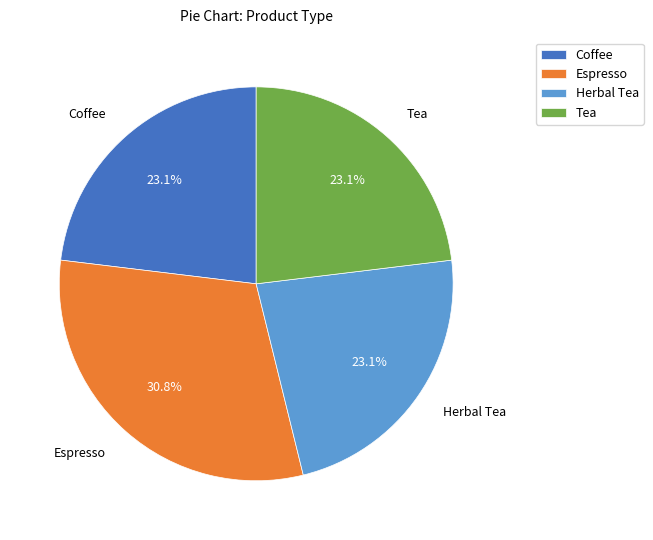

To the nearest percent, what percentage of the pie is Tea?

23%